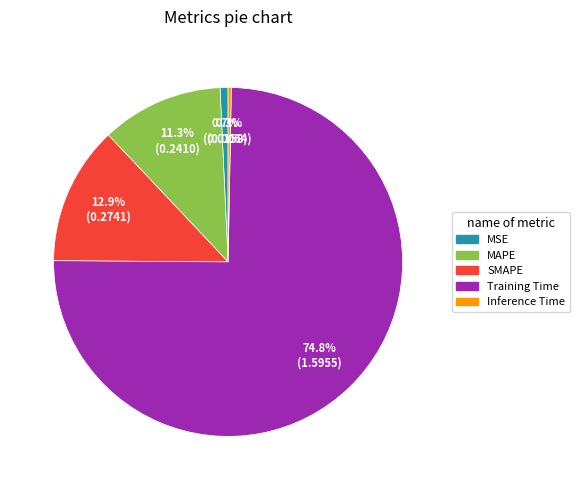

What is the ratio of the value at MAPE to the value at Training Time?

0.2